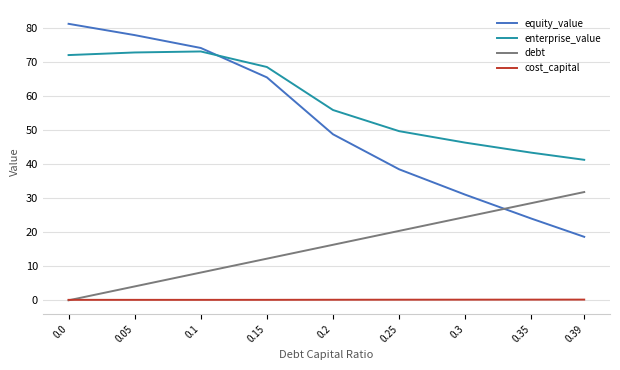

The equity_value series shows 81.1 at 0.0. True or false?

True